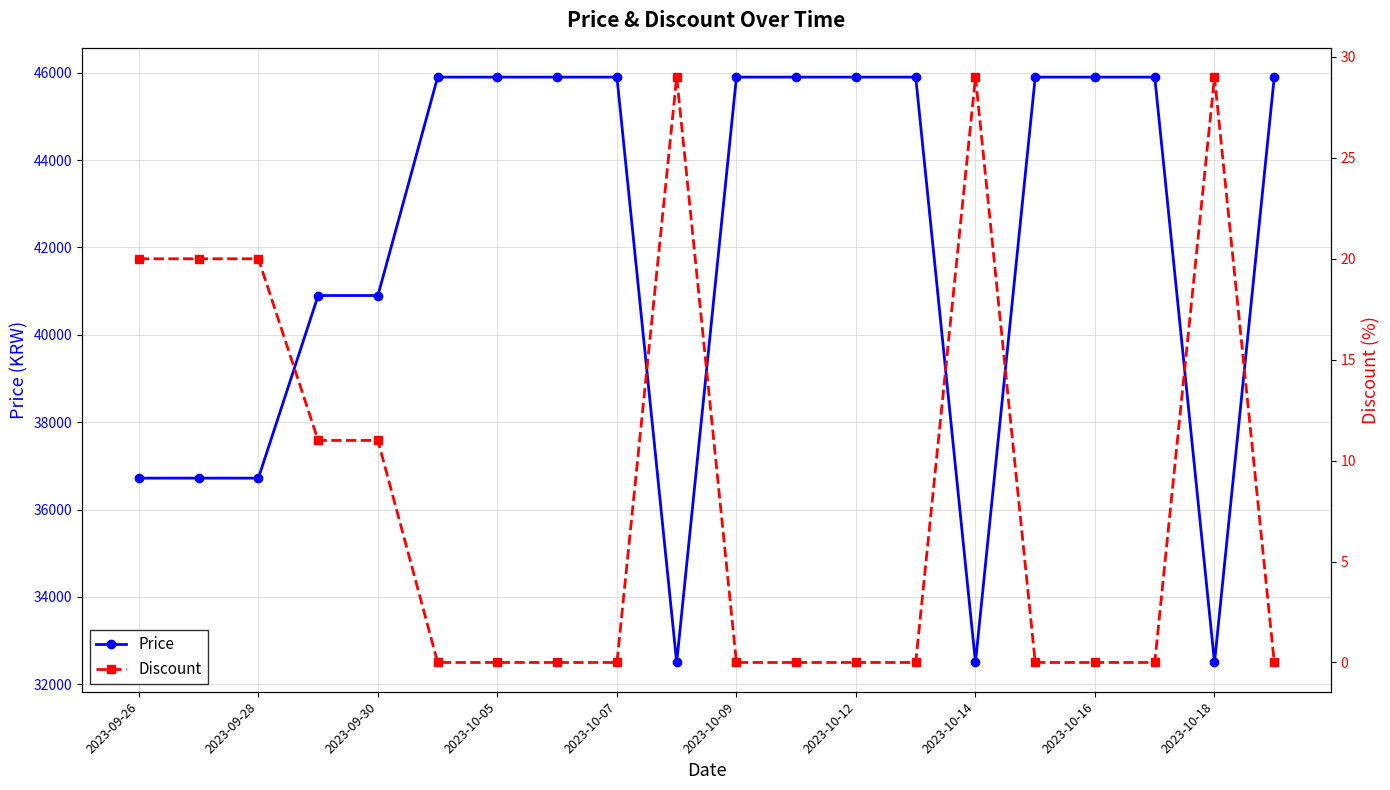

Reading left to right, what are all the values shown in this chart?

Price: 36720	36720	36720	40900	40900	45900	45900	45900	45900	32500	45900	45900	45900	45900	32500	45900	45900	45900	32500	45900
Discount: 20	20	20	11	11	0	0	0	0	29	0	0	0	0	29	0	0	0	29	0